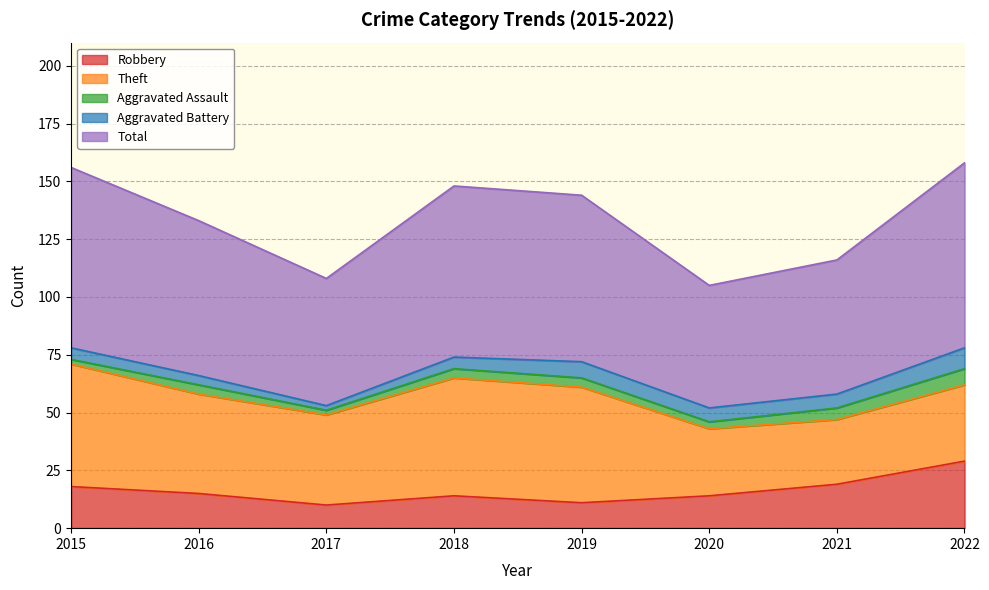

At 2016, list the series in order from largest to smallest.

Total, Theft, Robbery, Aggravated Assault, Aggravated Battery